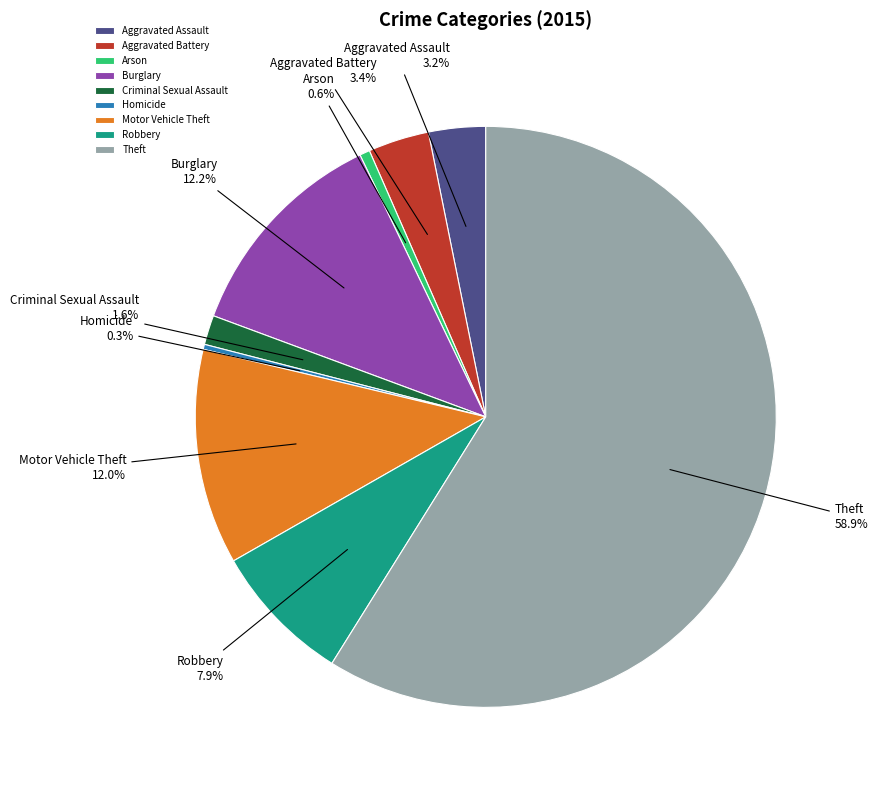

How much of the chart is everything except Homicide?

99.7%